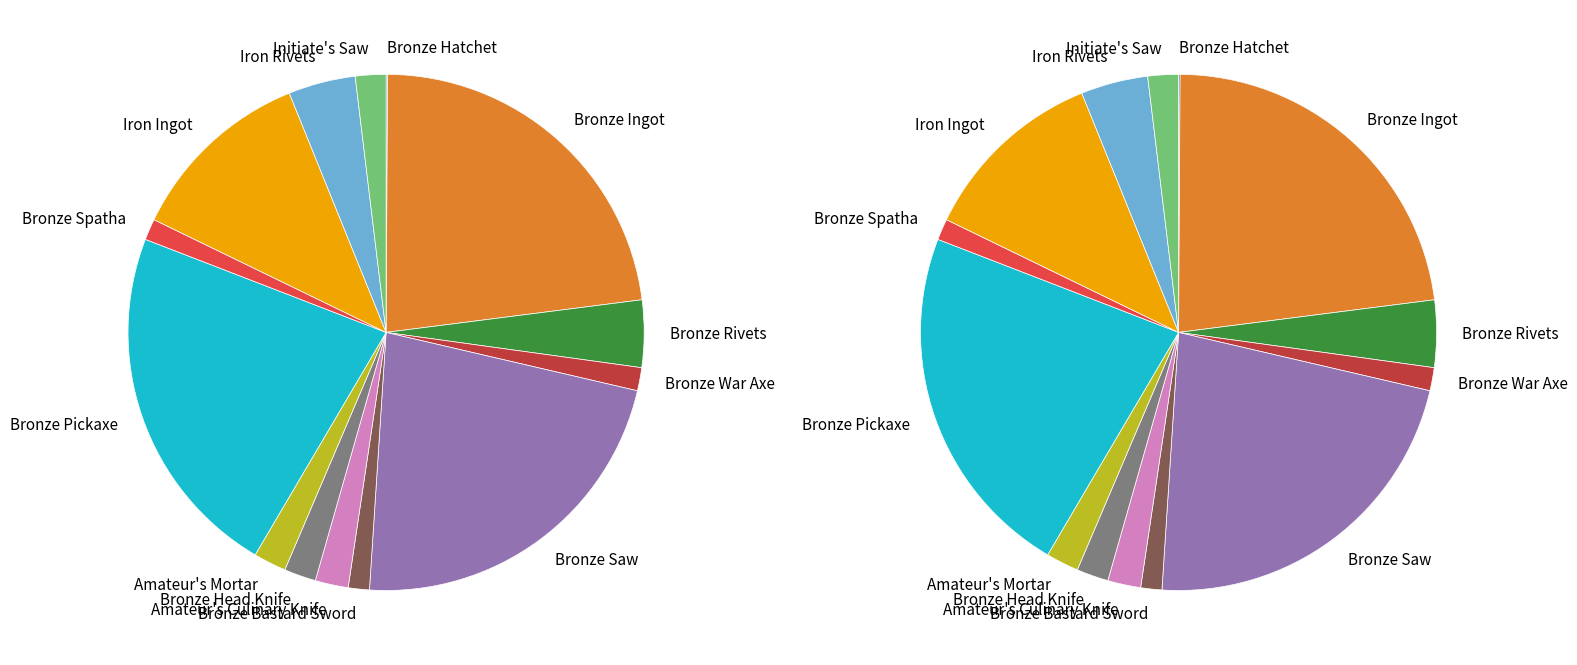

Does any single category account for the majority?

No